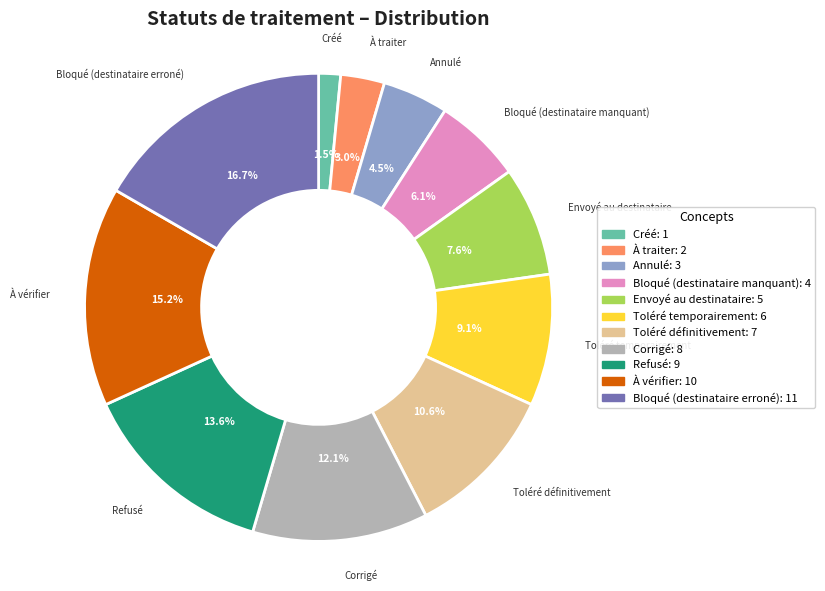

Does any single category account for the majority?

No